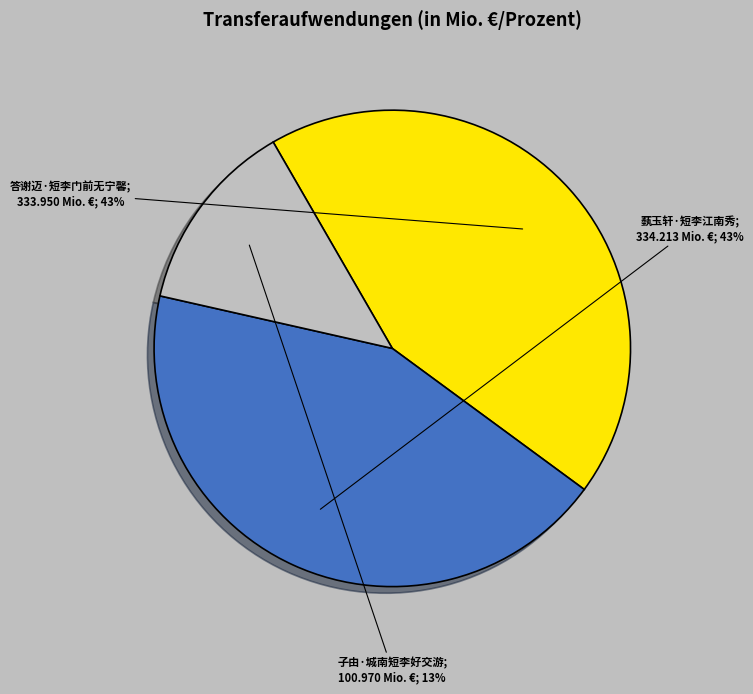

Does any single category account for the majority?

No